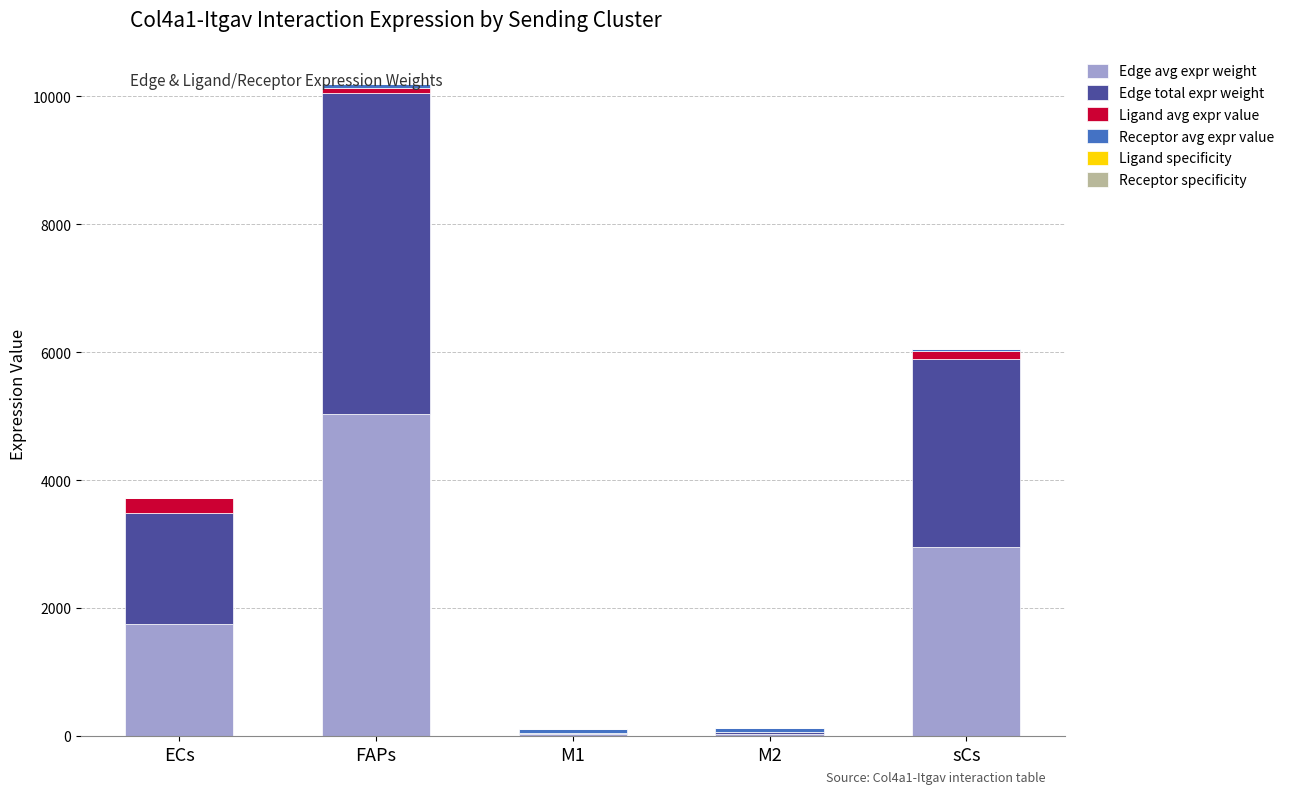

The value of Edge avg expr weight at ECs is 2331.6. True or false?

False